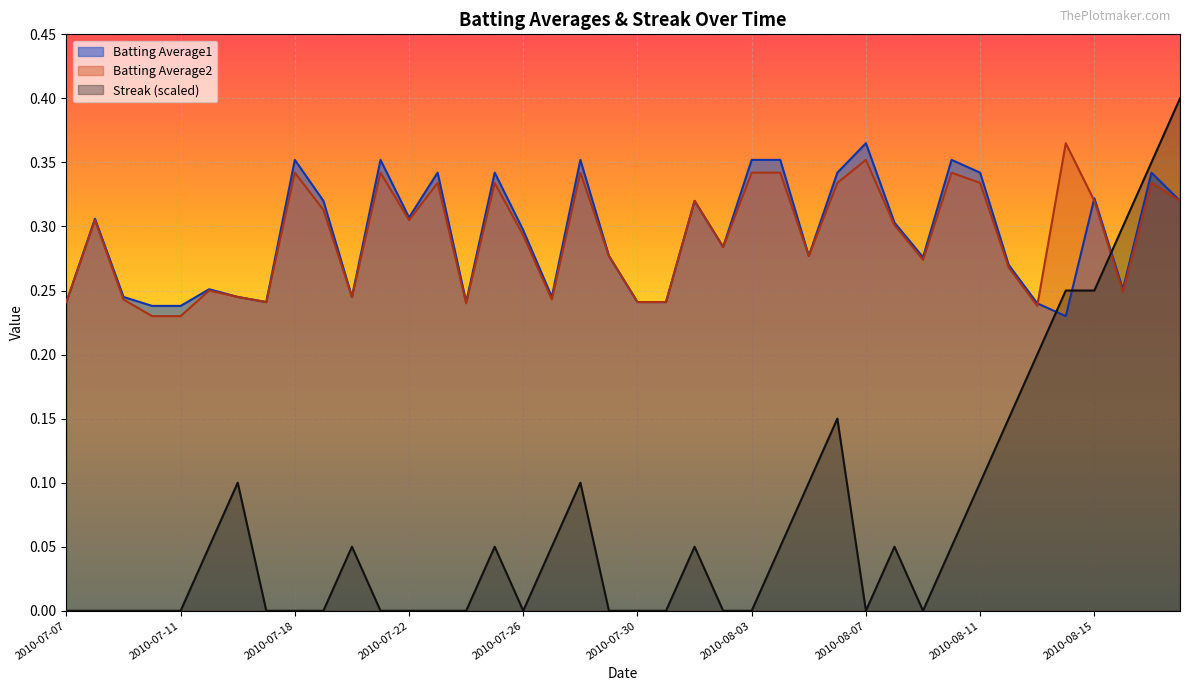

What value does the Batting Average1 series have at 2010-08-13?

0.2